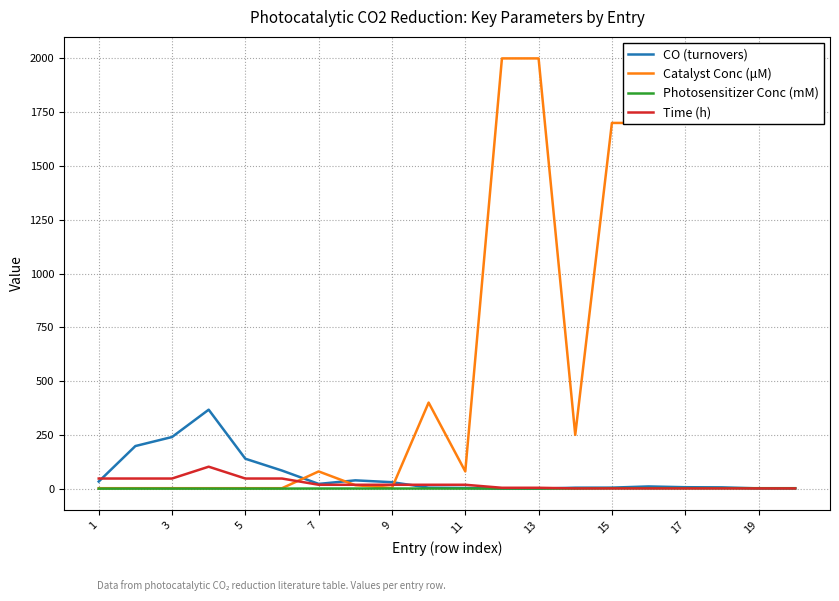

Which series has the largest total across all categories?

Catalyst Conc (μM)